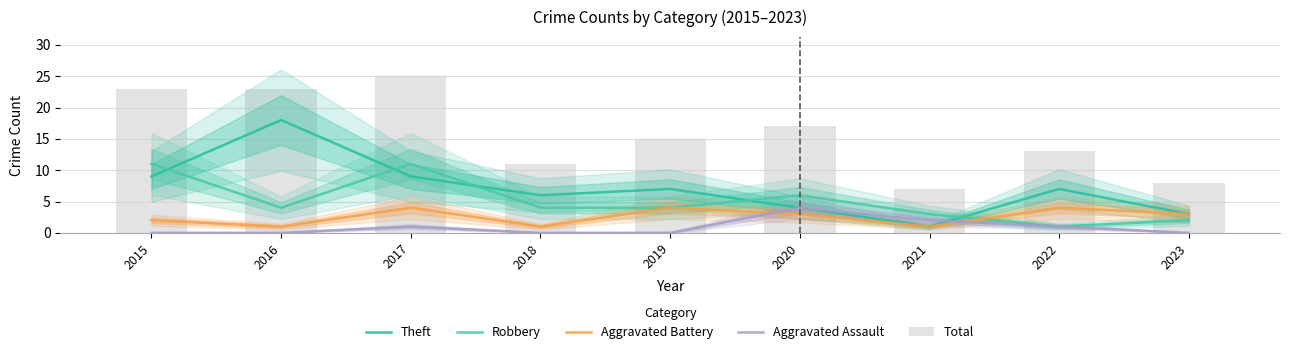

At 2019, list the series in order from largest to smallest.

Total, Theft, Robbery, Aggravated Battery, Aggravated Assault